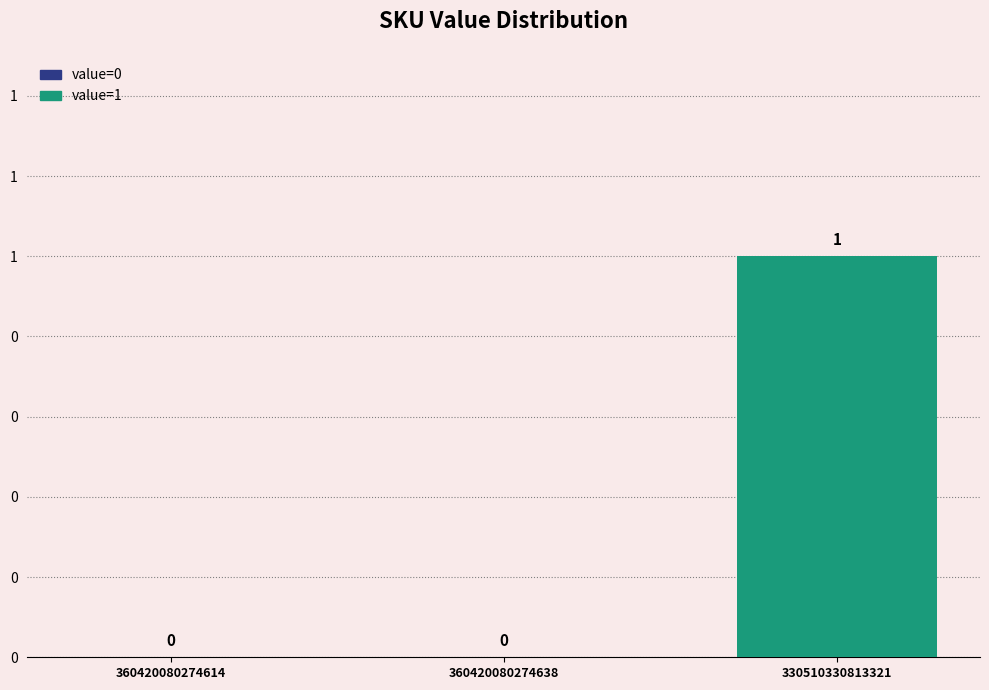

What is the label of the 3rd bar from the left?

330510330813321